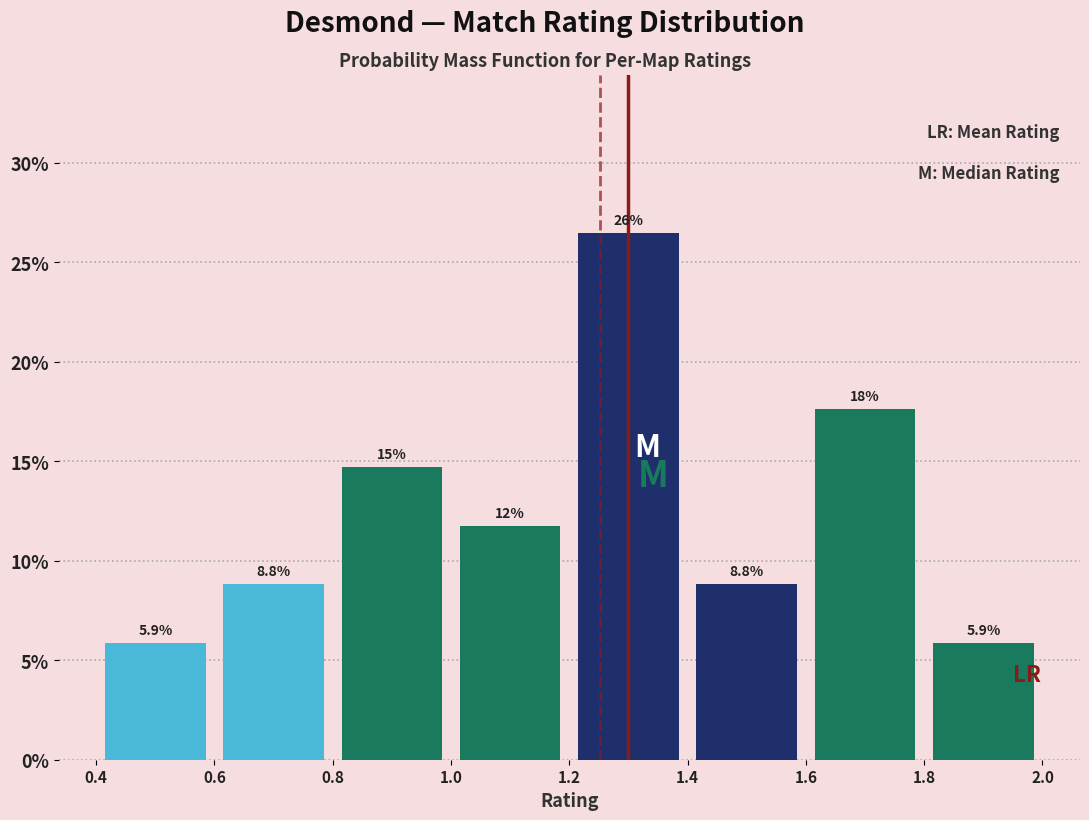

Which range on the x-axis has the tallest bar?

1.2 to 1.4